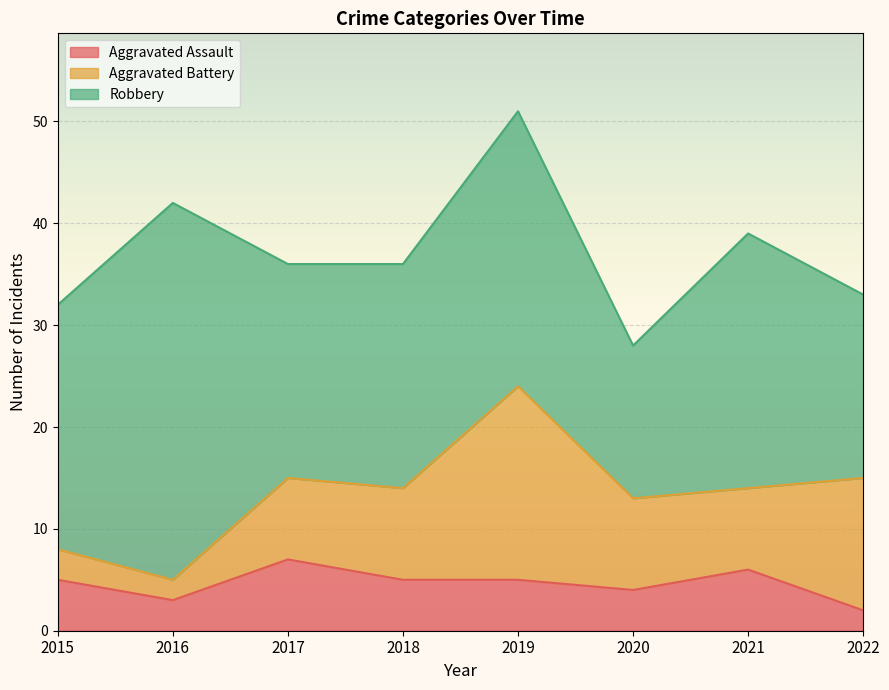

At which category does Robbery reach its first local peak?

2016